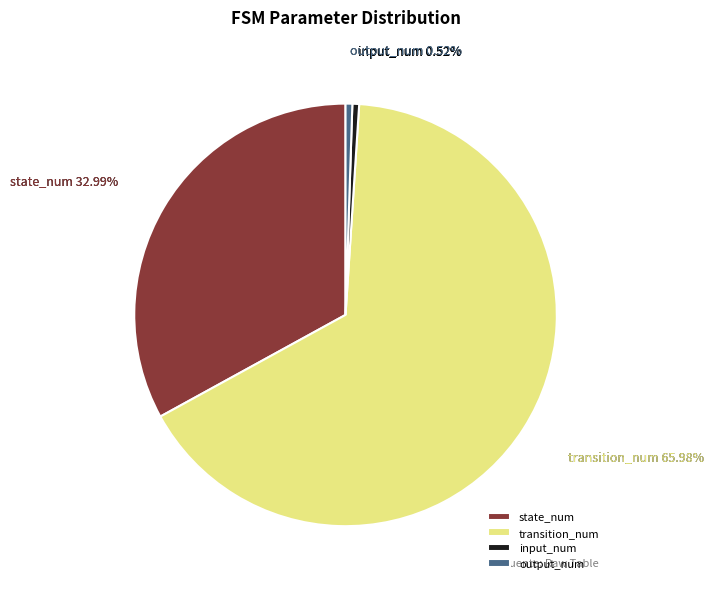

How many slices are in this pie chart?

4